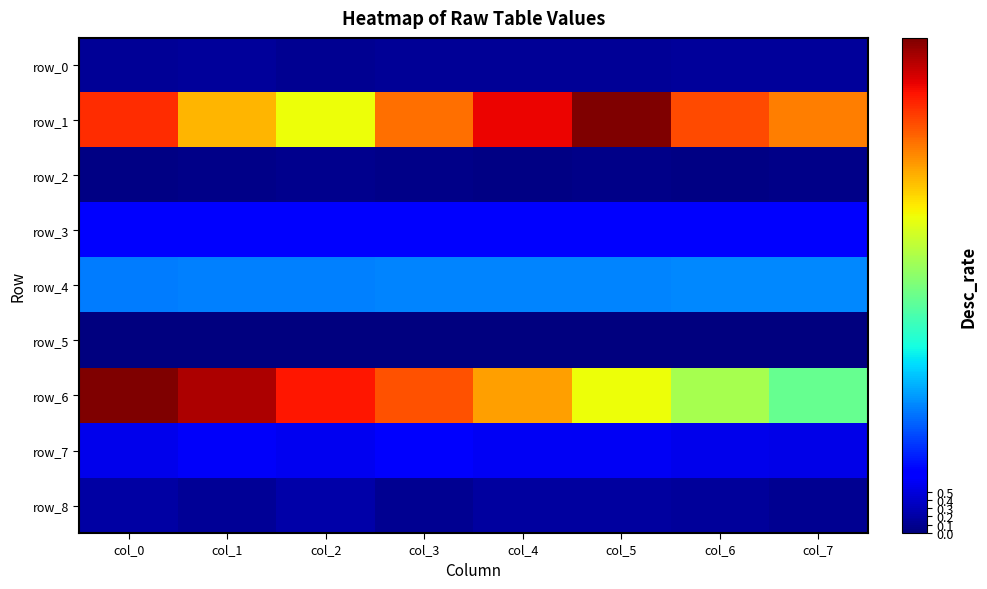

Reading left to right, list all the values displayed in this chart.

row_0: 0.1	0.2	0.1	0.1	0.1	0.1	0.1	0.2
row_1: 5.2	4.3	3.8	4.7	5.4	6.2	5.0	4.6
row_2: 0.0	0.1	0.1	0.1	0.0	0.1	0.0	0.1
row_3: 0.7	0.7	0.7	0.7	0.7	0.7	0.8	0.8
row_4: 1.5	1.5	1.5	1.5	1.5	1.5	1.5	1.6
row_5: 0.0	0.0	0.0	0.0	0.0	0.0	0.0	0.0
row_6: 6.2	5.7	5.3	4.9	4.4	3.8	3.3	2.8
row_7: 0.6	0.6	0.6	0.7	0.6	0.6	0.6	0.6
row_8: 0.2	0.1	0.2	0.1	0.2	0.2	0.2	0.1